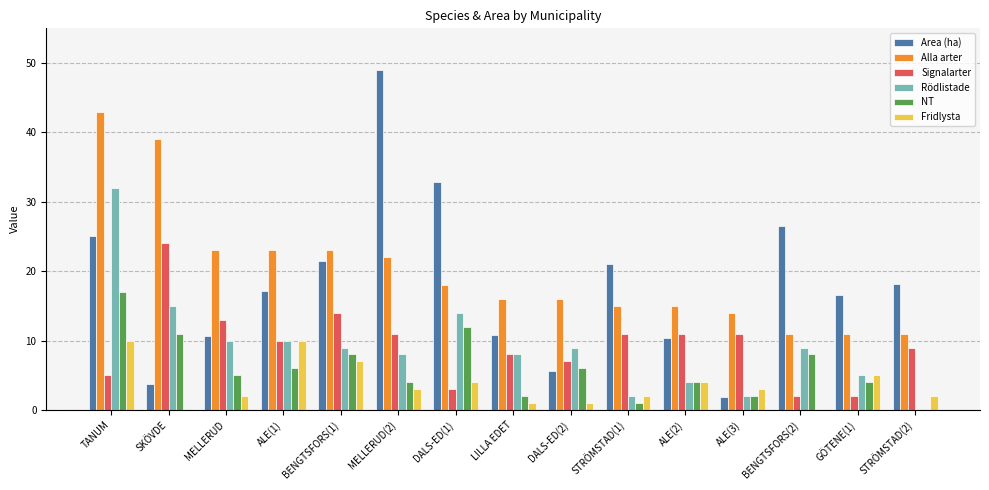

What is the average value of the Fridlysta series?

3.6